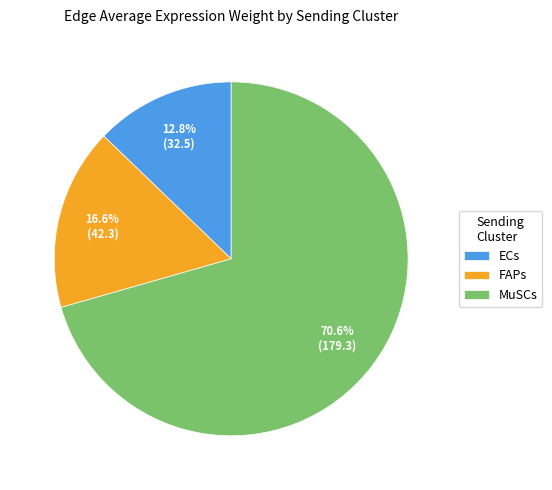

To the nearest percent, what is the difference between the MuSCs and FAPs slice percentages?

54%